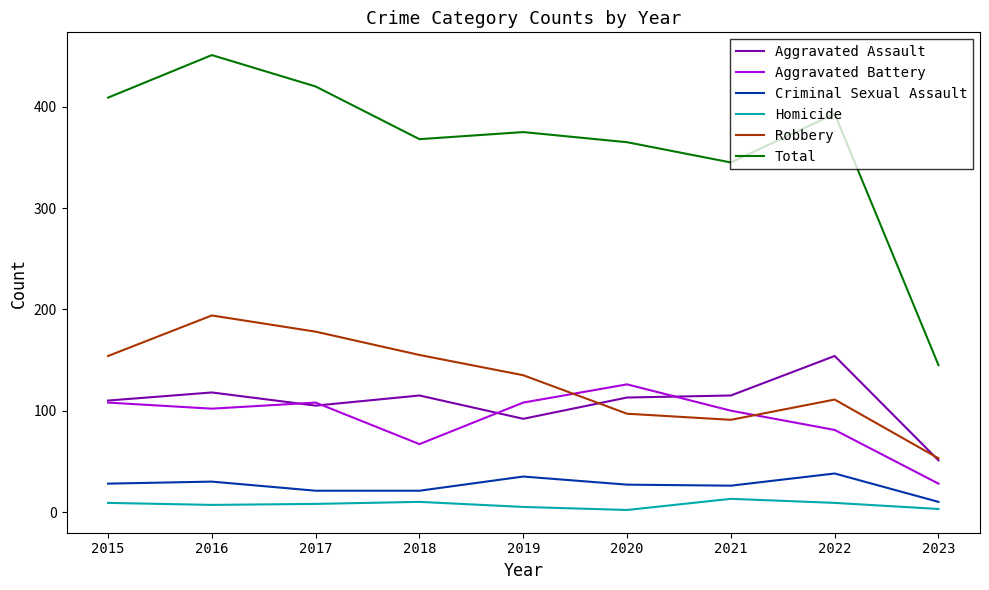

Rank the series by their maximum value, from highest to lowest.

Total, Robbery, Aggravated Assault, Aggravated Battery, Criminal Sexual Assault, Homicide